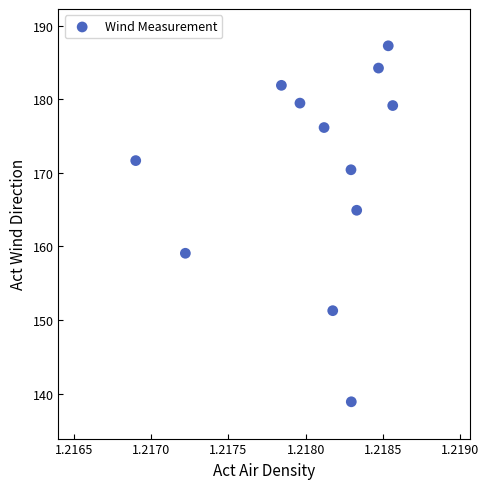

What is the range of Y values (max minus min)?

48.4